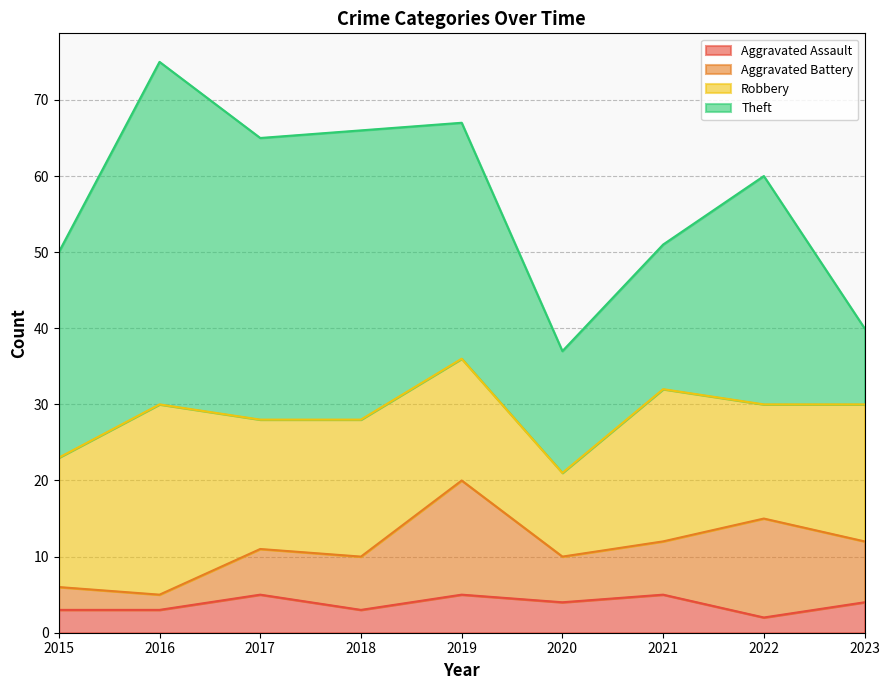

What is the difference between the highest and lowest values at 2017?

32